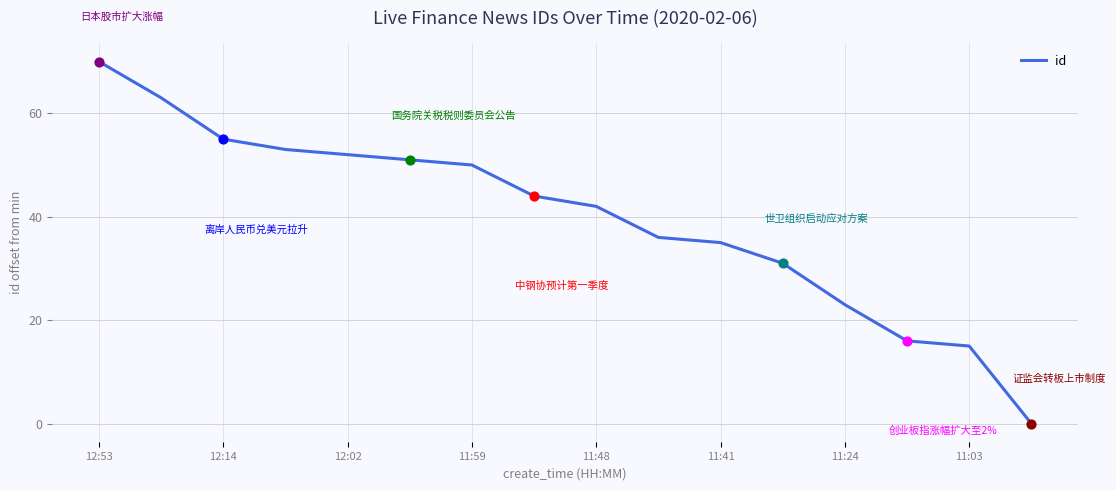

What is the maximum value shown in the chart?

70